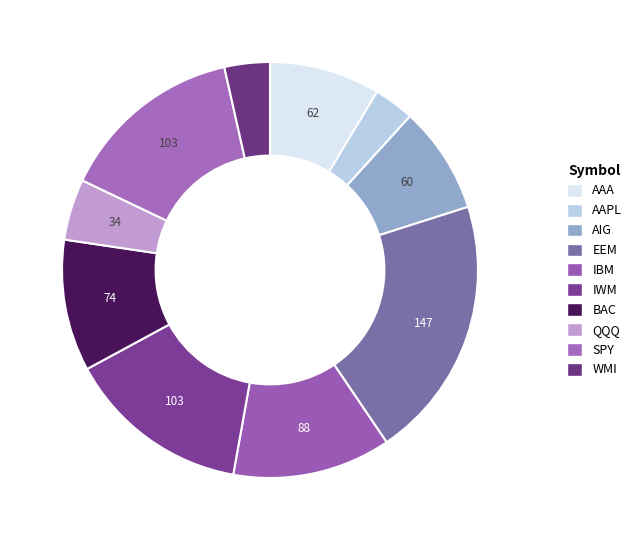

How many segments does this pie chart have?

10